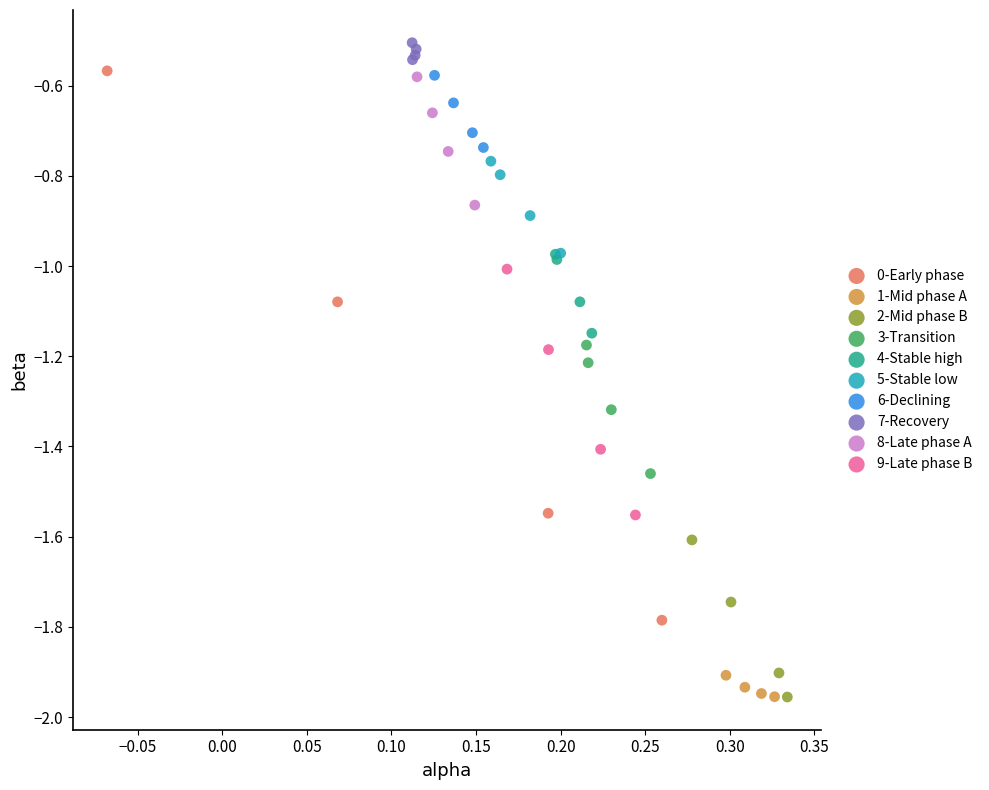

Which series has the largest Y range (max minus min)?

0-Early phase